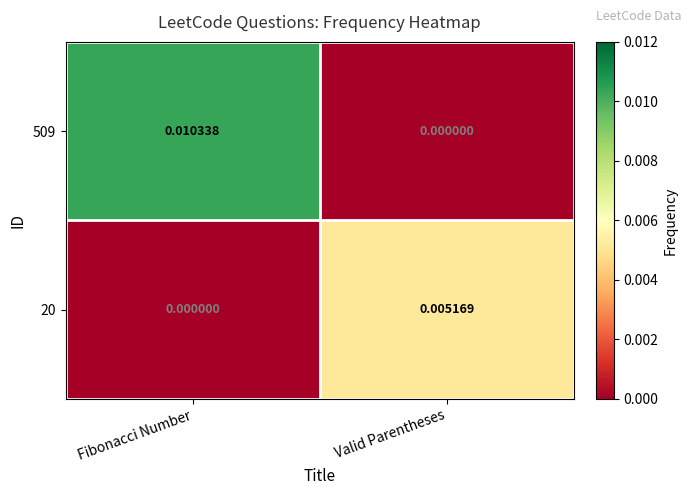

At which category is the sum across all series the highest?

Fibonacci Number